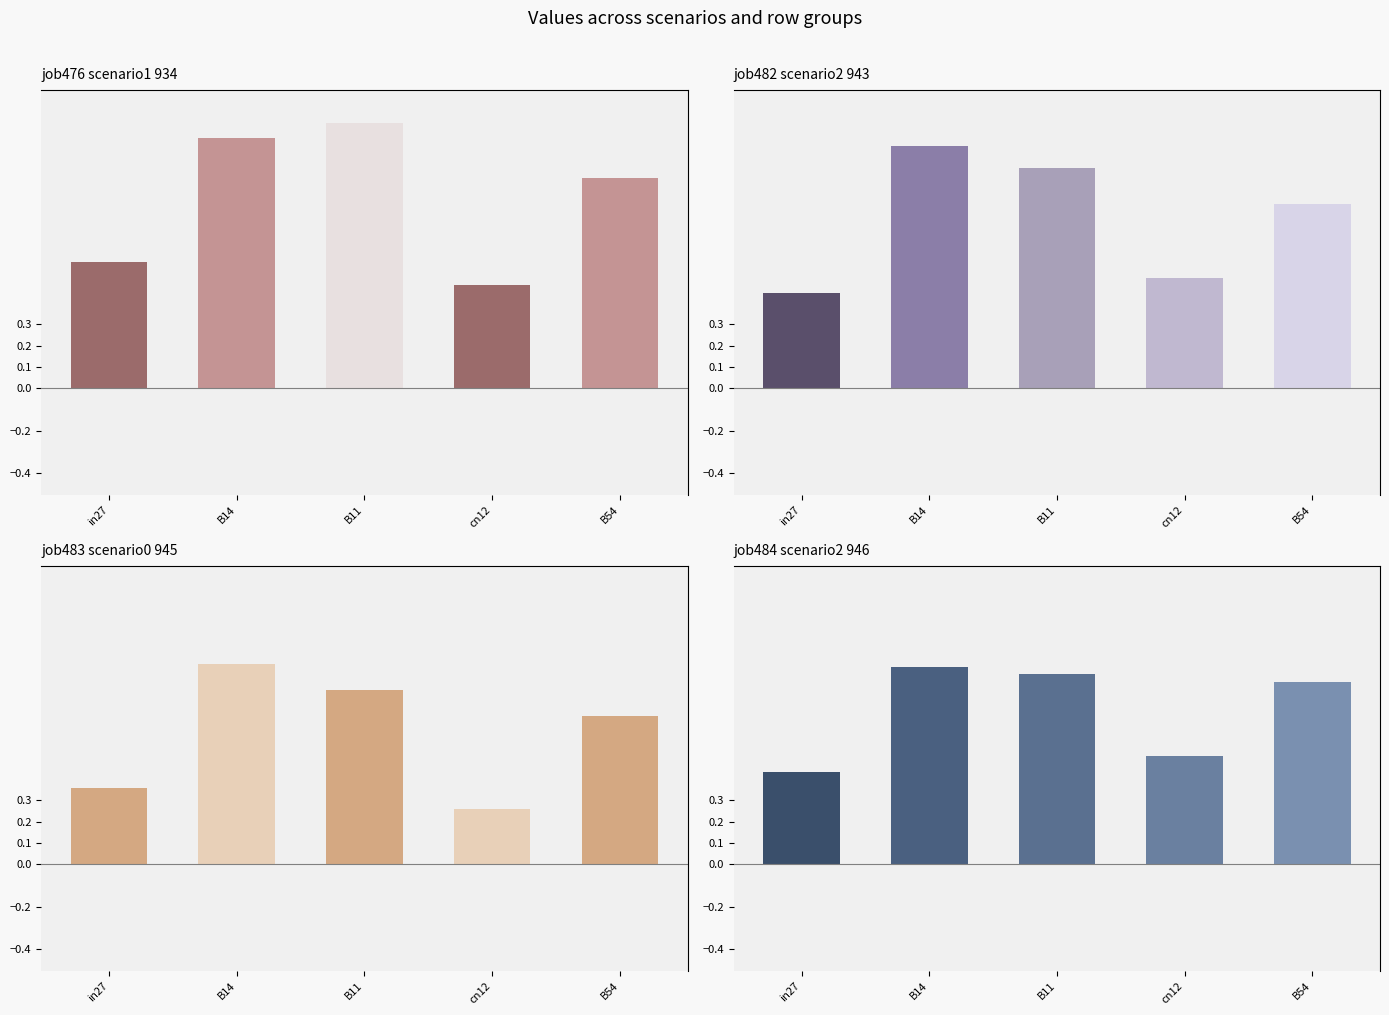

Which series changed the most between B14 and B11?

job483_scenario0_945